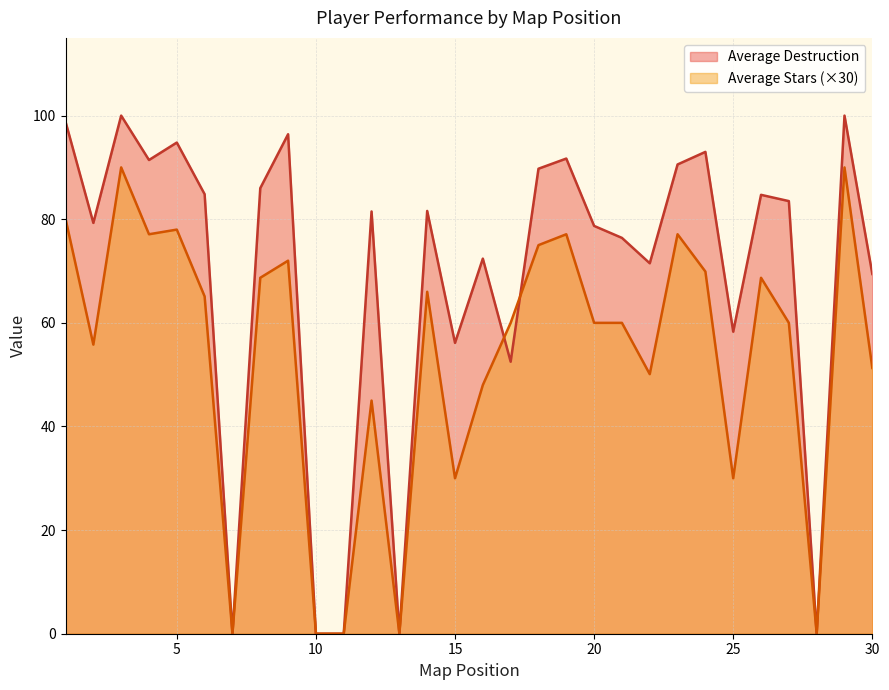

What is the greatest value displayed?

100.0